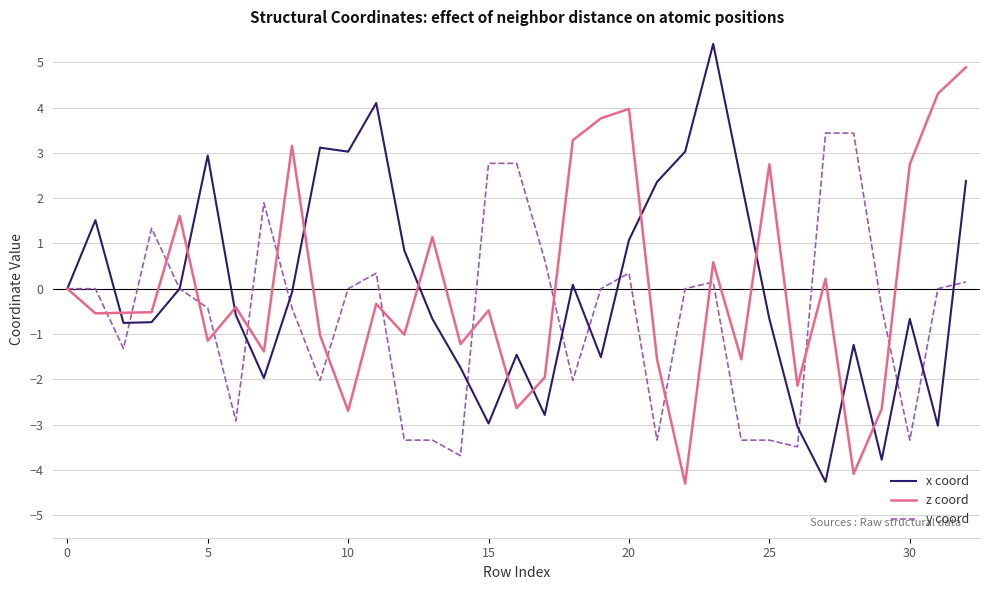

What is the highest value of the z coord series?

4.9